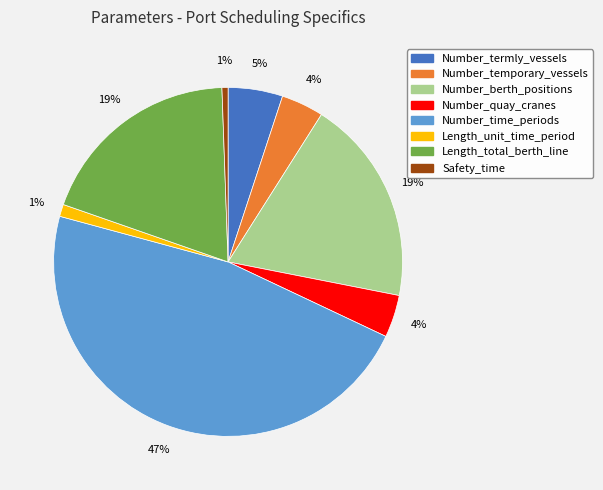

True or false: Number_temporary_vessels accounts for 4% of the total.

True